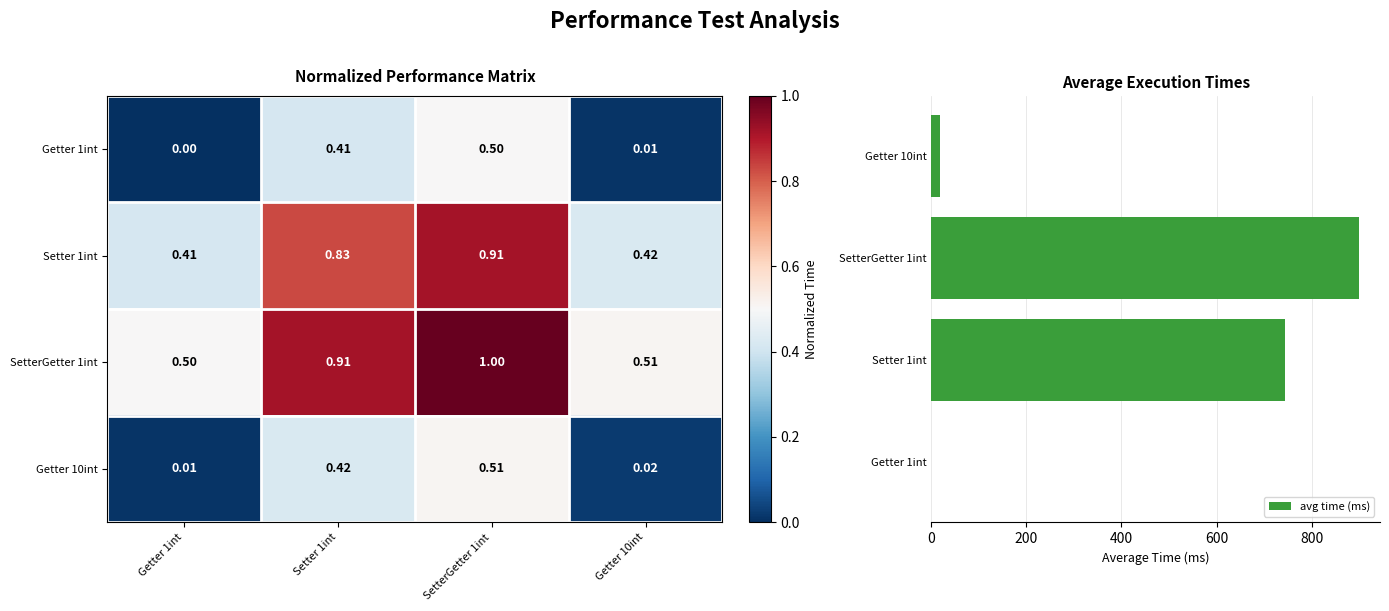

Which series has the largest range (max minus min)?

avg time (ms)